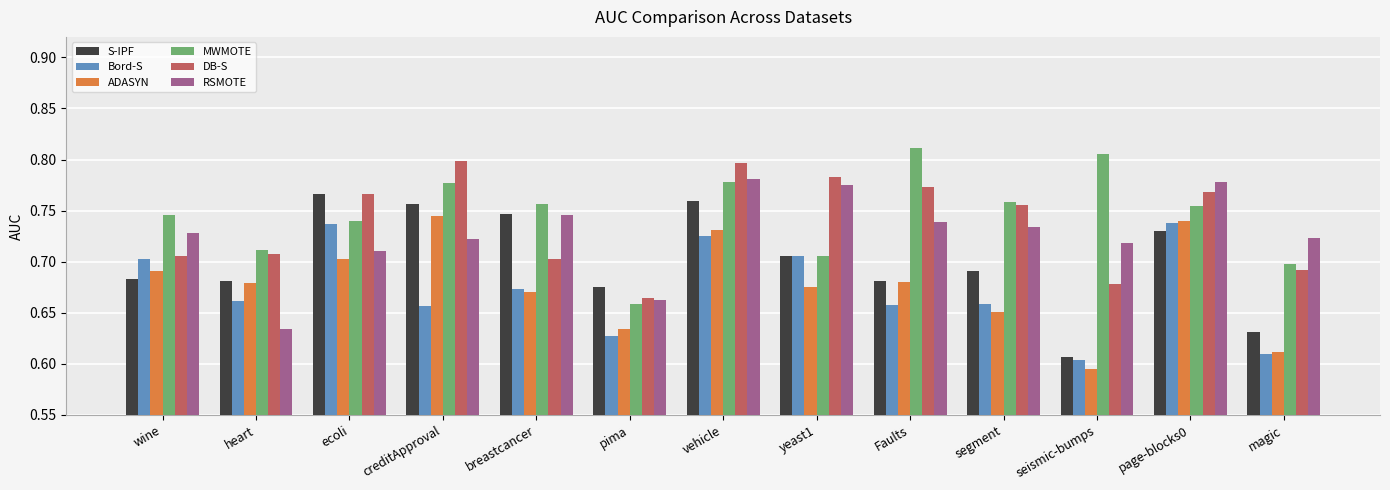

Which label corresponds to the smallest value in the chart?

seismic-bumps